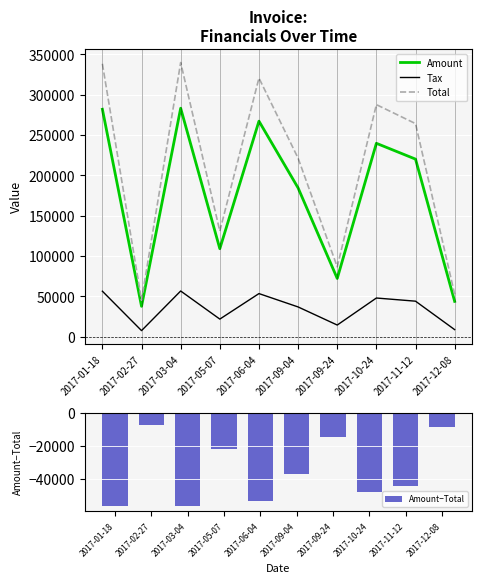

What is the label of the 5th bar from the left?

2017-06-04